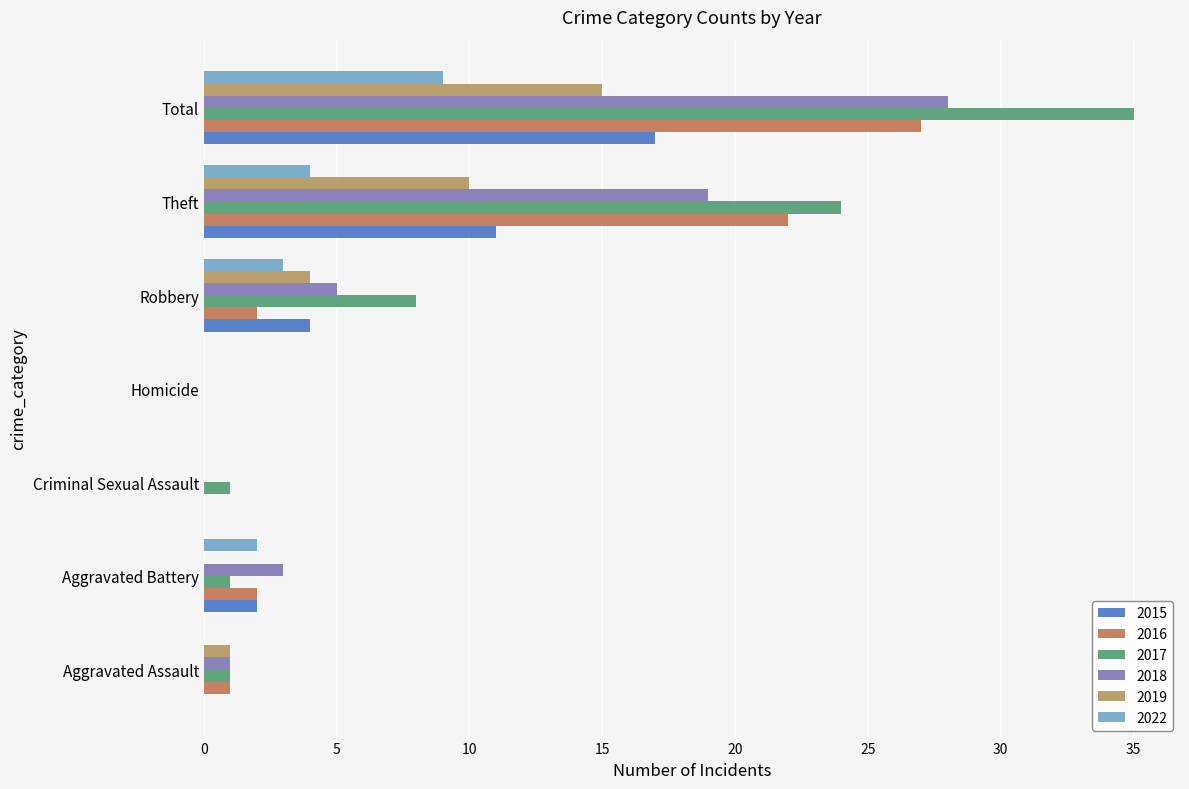

Which series has the largest total across all categories?

2017